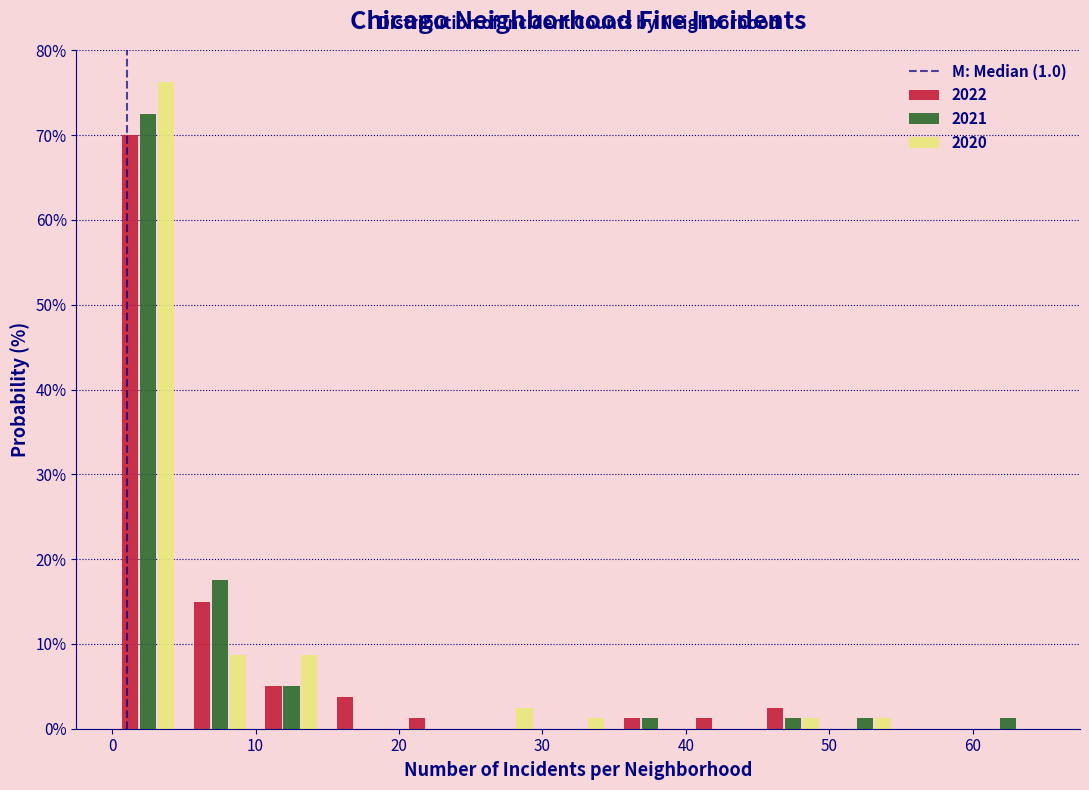

What is the height of the 2020 bar covering 5 to 10 on the x-axis? The values are not printed on the chart, so give them approximately, as read against the axis.

9